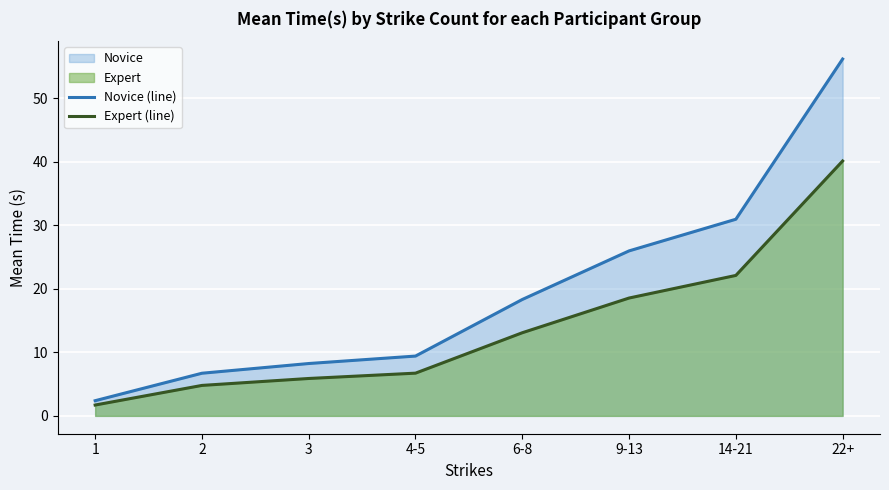

List the series in order of their overall mean, highest first.

Novice (line), Expert (line)